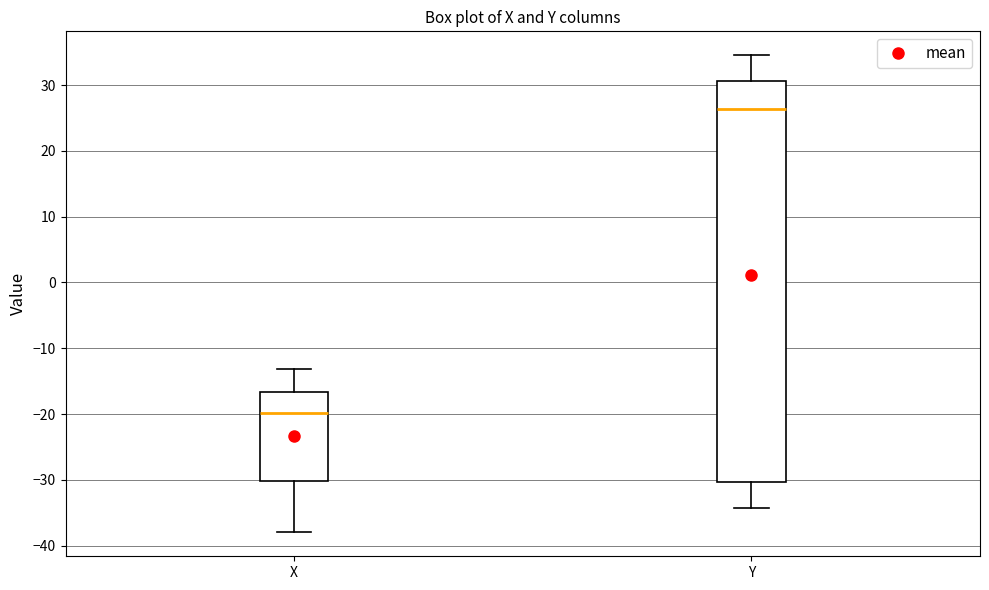

Which box's median line is the highest?

Y